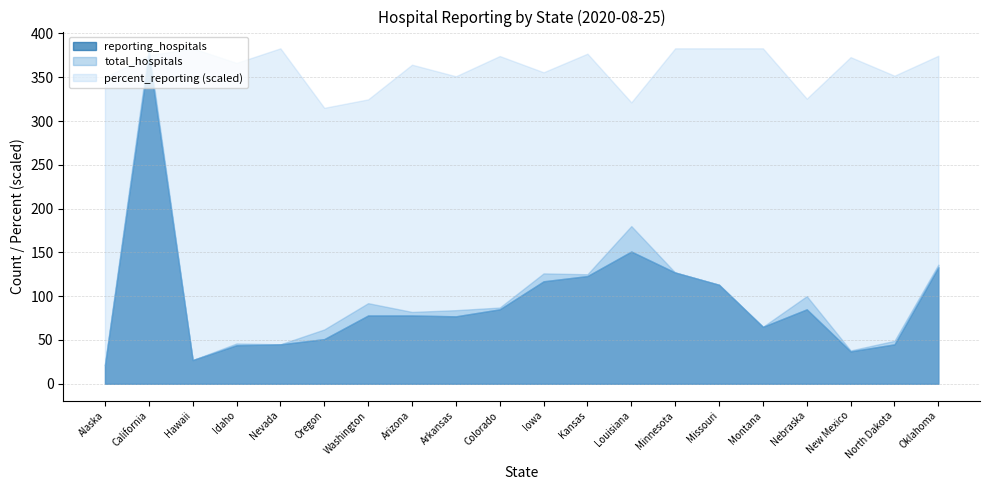

True or false: total_hospitals and percent_reporting intersect in this chart.

True